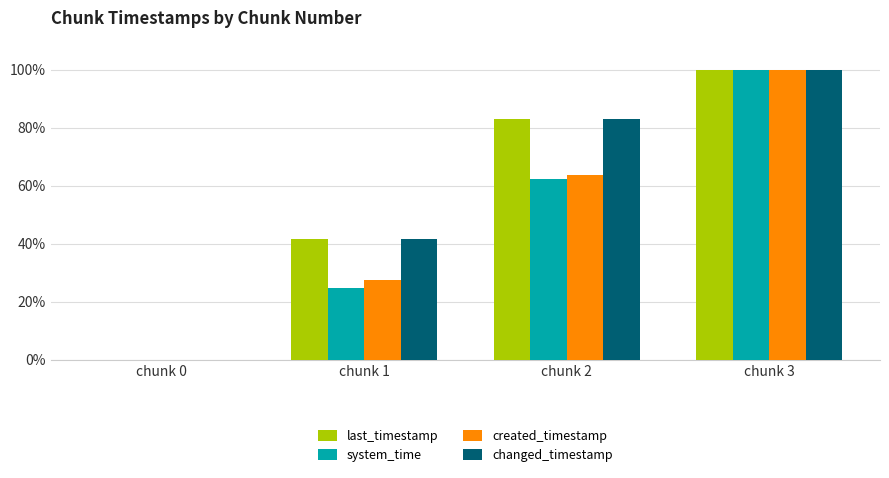

At which category is the sum across all series the highest?

chunk 3